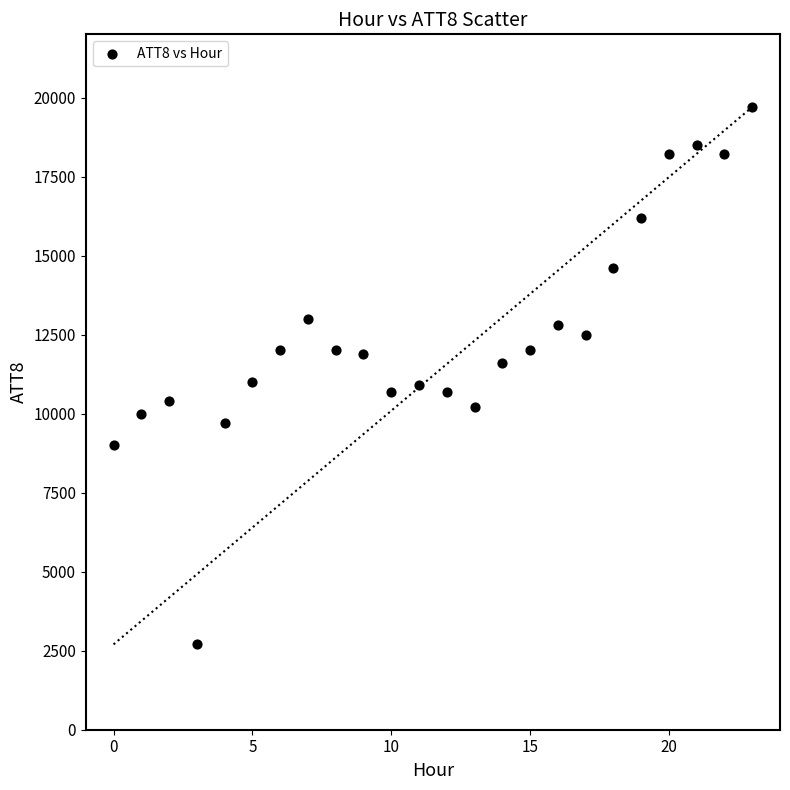

What is the range of Y values (max minus min)?

17000